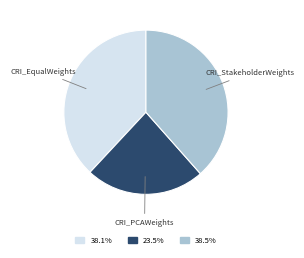

Is there a majority slice in this chart?

No